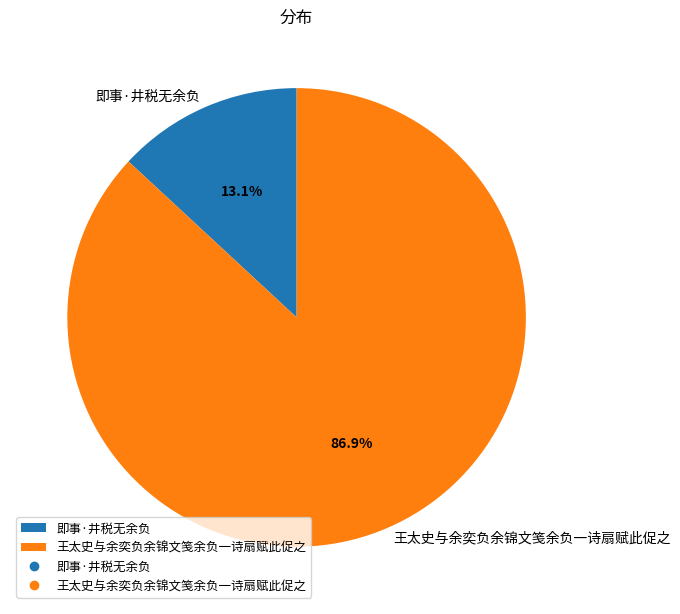

The 王太史与余奕负余锦文笺余负一诗扇赋此促之 slice represents 87% of the pie. True or false?

True